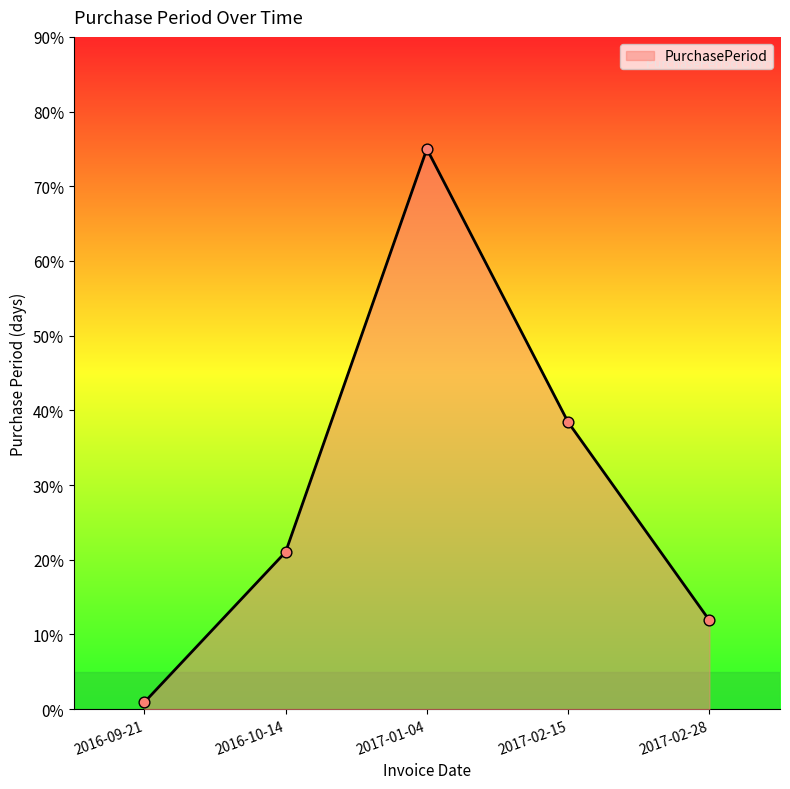

Which has a higher value, 2017-02-28 or 2017-01-04?

2017-01-04